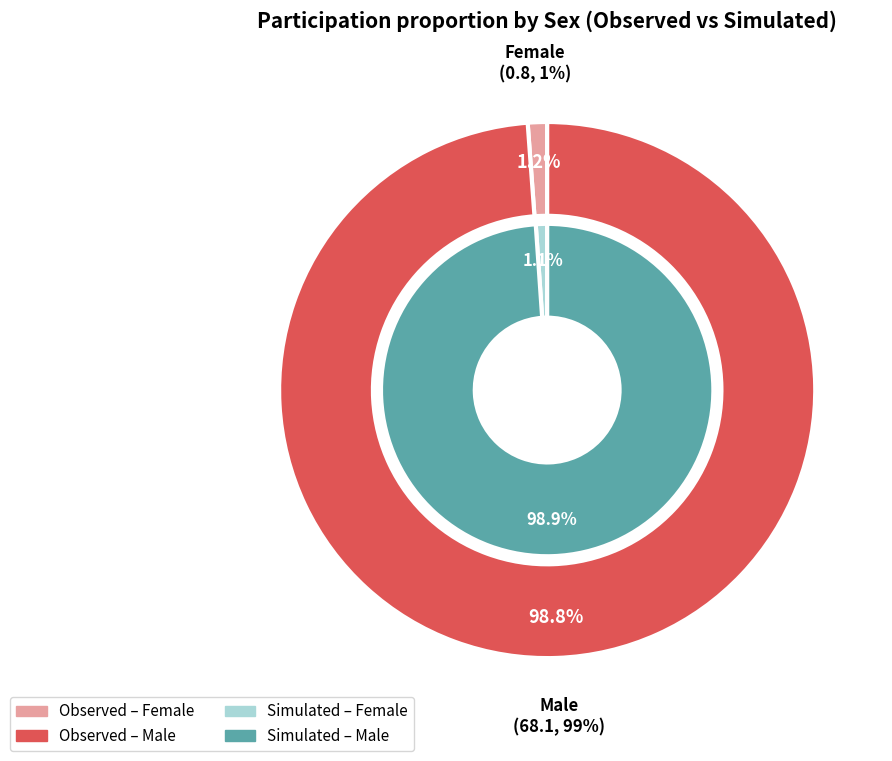

True or false: simulated accounts for 99% of the total.

True